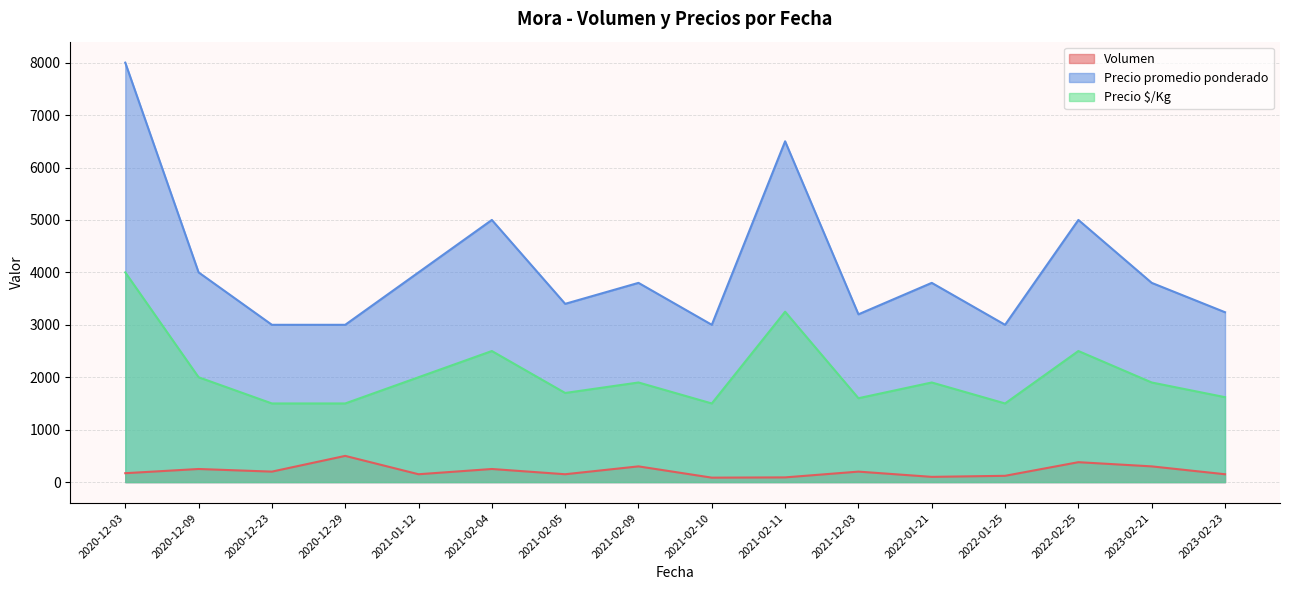

Reading right to left, what are all the values shown in this chart?

Volumen: 2023-02-23=150	2023-02-21=300	2022-02-25=380	2022-01-25=120	2022-01-21=100	2021-12-03=200	2021-02-11=90	2021-02-10=85	2021-02-09=300	2021-02-05=150	2021-02-04=250	2021-01-12=150	2020-12-29=500	2020-12-23=200	2020-12-09=250	2020-12-03=170
Precio promedio ponderado: 2023-02-23=3240	2023-02-21=3800	2022-02-25=5000	2022-01-25=3000	2022-01-21=3800	2021-12-03=3200	2021-02-11=6500	2021-02-10=3000	2021-02-09=3800	2021-02-05=3400	2021-02-04=5000	2021-01-12=4000	2020-12-29=3000	2020-12-23=3000	2020-12-09=4000	2020-12-03=8000
Precio $/Kg: 2023-02-23=1620	2023-02-21=1900	2022-02-25=2500	2022-01-25=1500	2022-01-21=1900	2021-12-03=1600	2021-02-11=3250	2021-02-10=1500	2021-02-09=1900	2021-02-05=1700	2021-02-04=2500	2021-01-12=2000	2020-12-29=1500	2020-12-23=1500	2020-12-09=2000	2020-12-03=4000